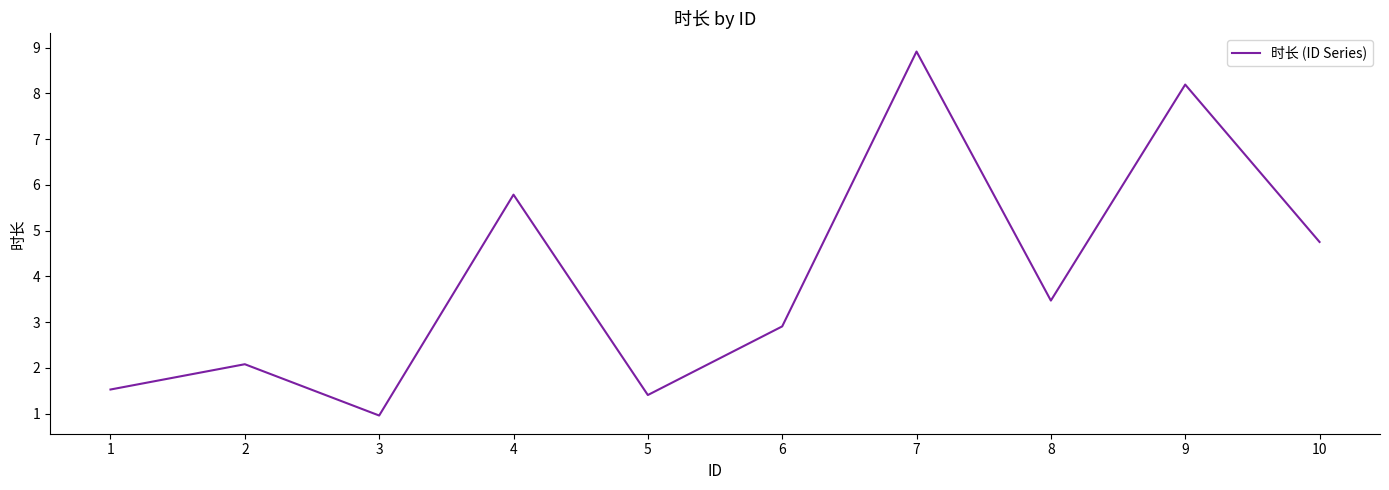

What is the minimum value shown in the chart?

1.0